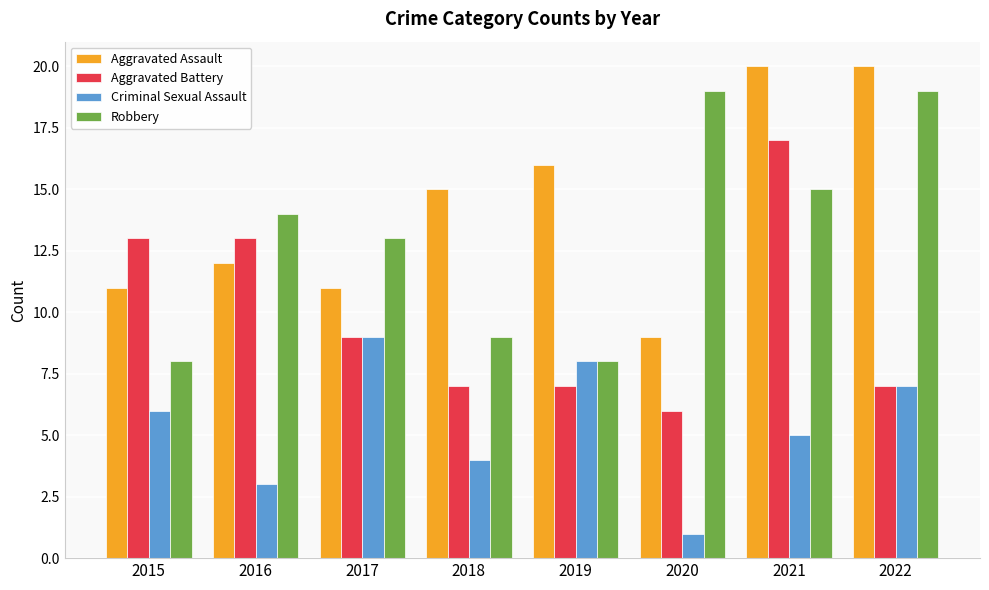

Reading left to right, transcribe all the data shown in this chart.

Aggravated Assault: 2015=11	2016=12	2017=11	2018=15	2019=16	2020=9	2021=20	2022=20
Aggravated Battery: 2015=13	2016=13	2017=9	2018=7	2019=7	2020=6	2021=17	2022=7
Criminal Sexual Assault: 2015=6	2016=3	2017=9	2018=4	2019=8	2020=1	2021=5	2022=7
Robbery: 2015=8	2016=14	2017=13	2018=9	2019=8	2020=19	2021=15	2022=19